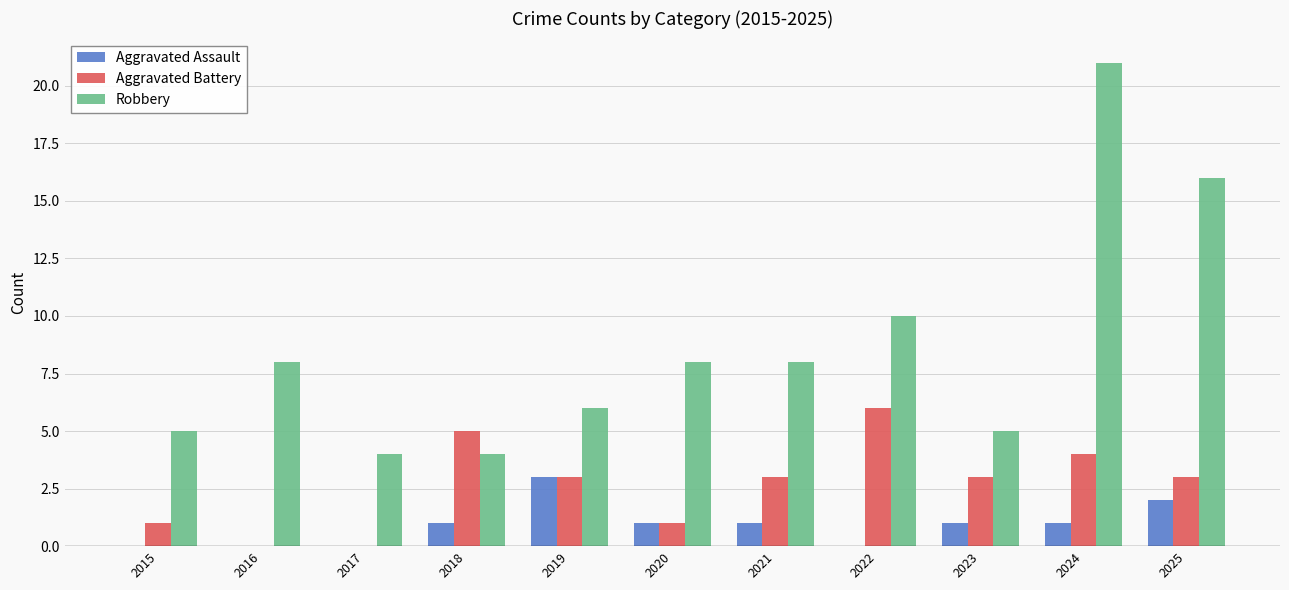

How many distinct data groups are displayed?

3